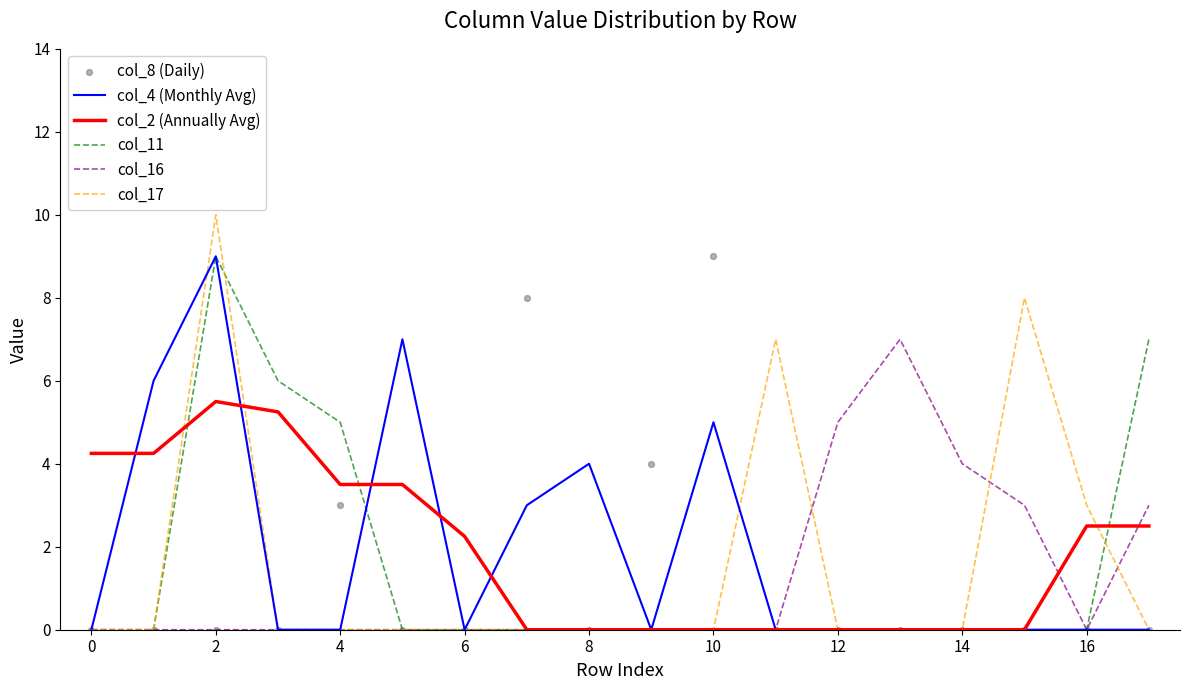

At which category is the sum across all series the highest?

2